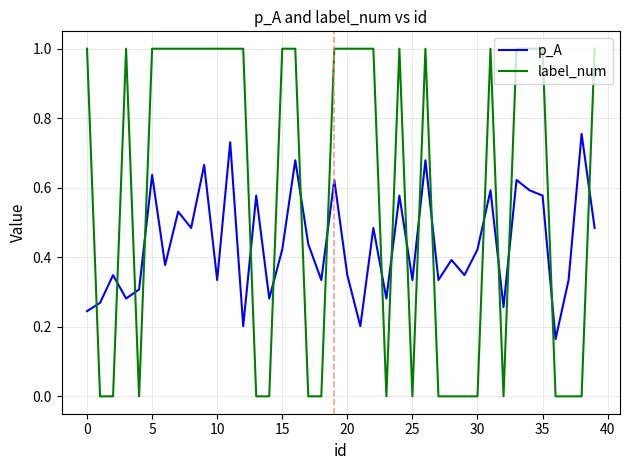

True or false: label_num and p_A cross at least once.

True